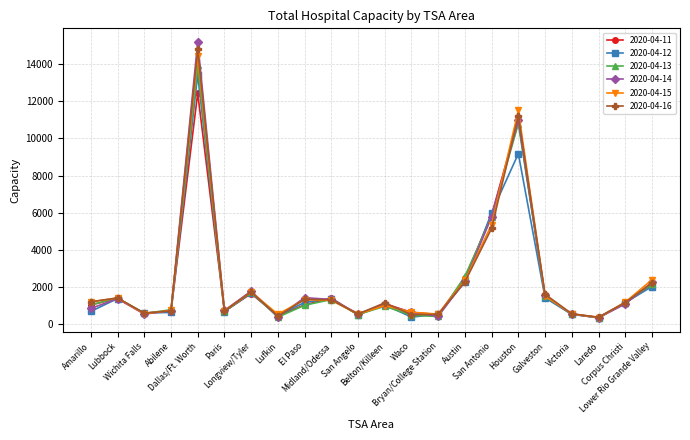

How many data points in 2020-04-11 are less than 1097?

11